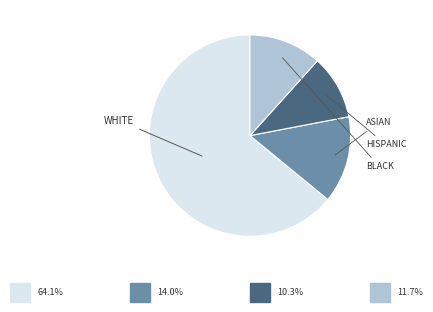

Is there any slice that represents more than half of the pie?

Yes